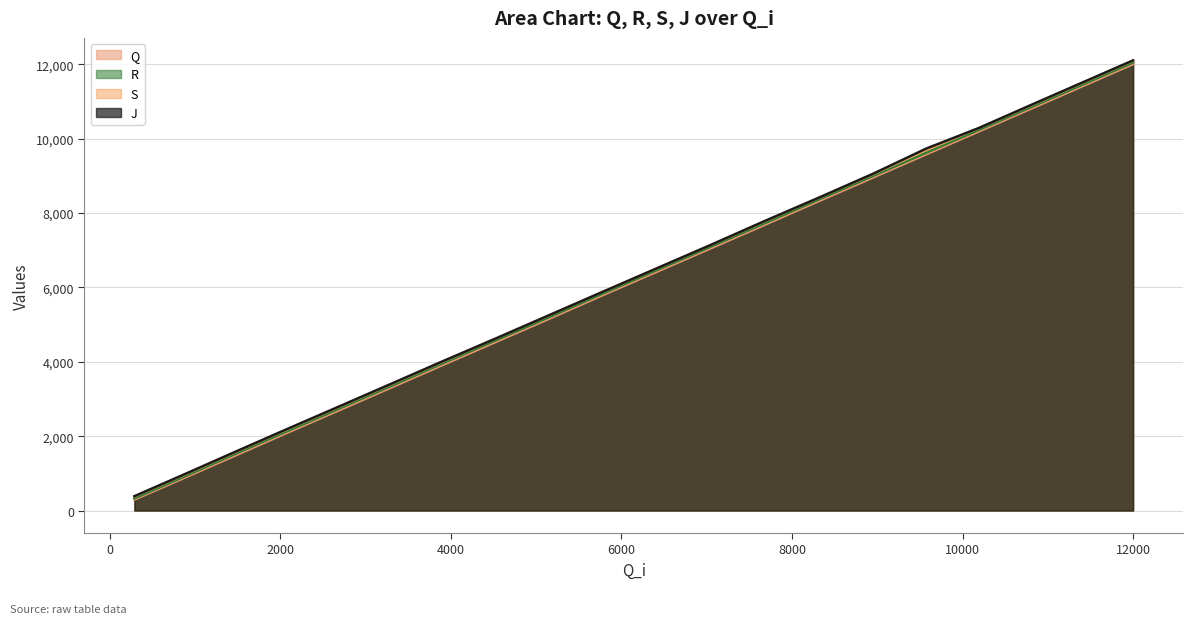

The J series shows 7783 at 7676. True or false?

True